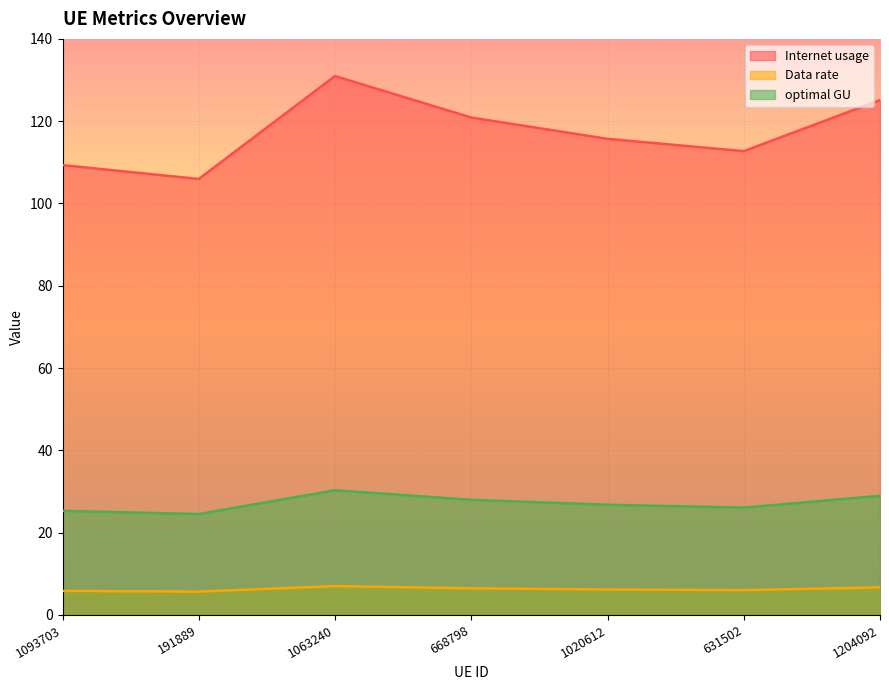

The Data rate series shows 5.7 at 191889. True or false?

True